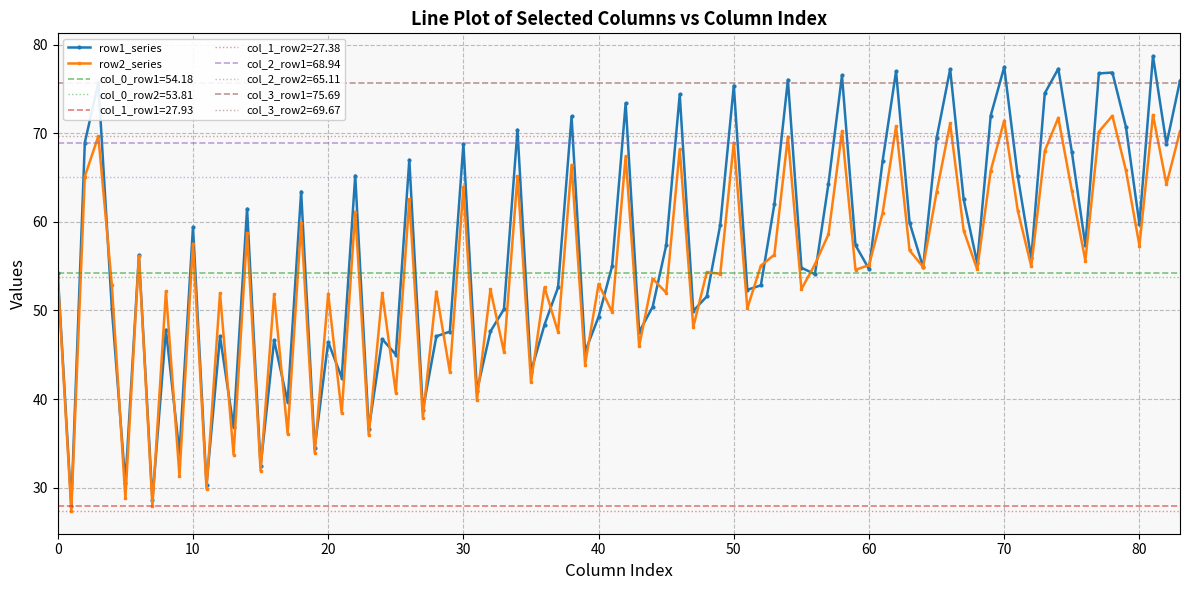

True or false: row2_series has more than 2 interior local peaks.

True